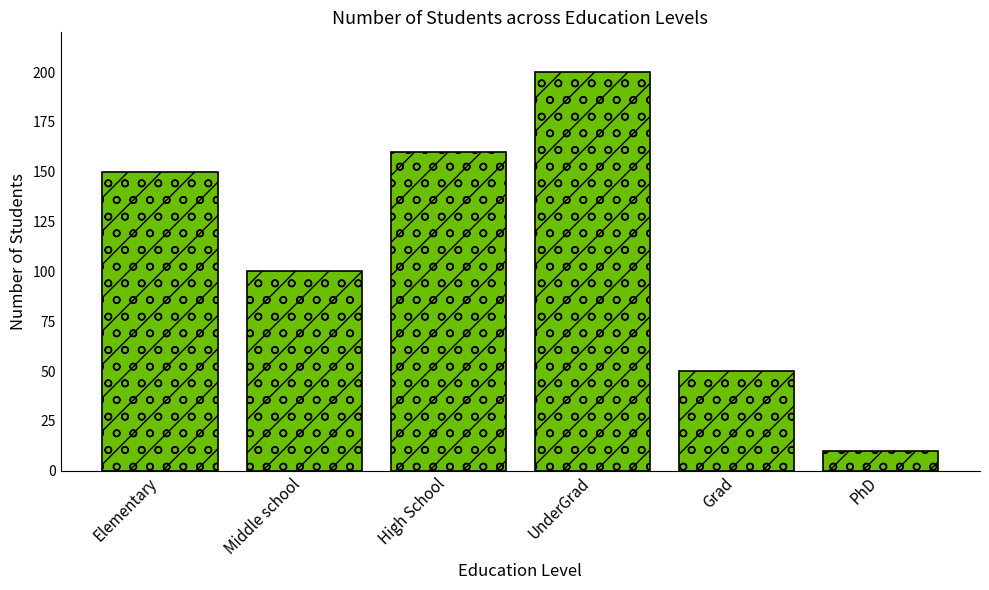

List the labels in order of value, largest first.

UnderGrad, High School, Elementary, Middle school, Grad, PhD